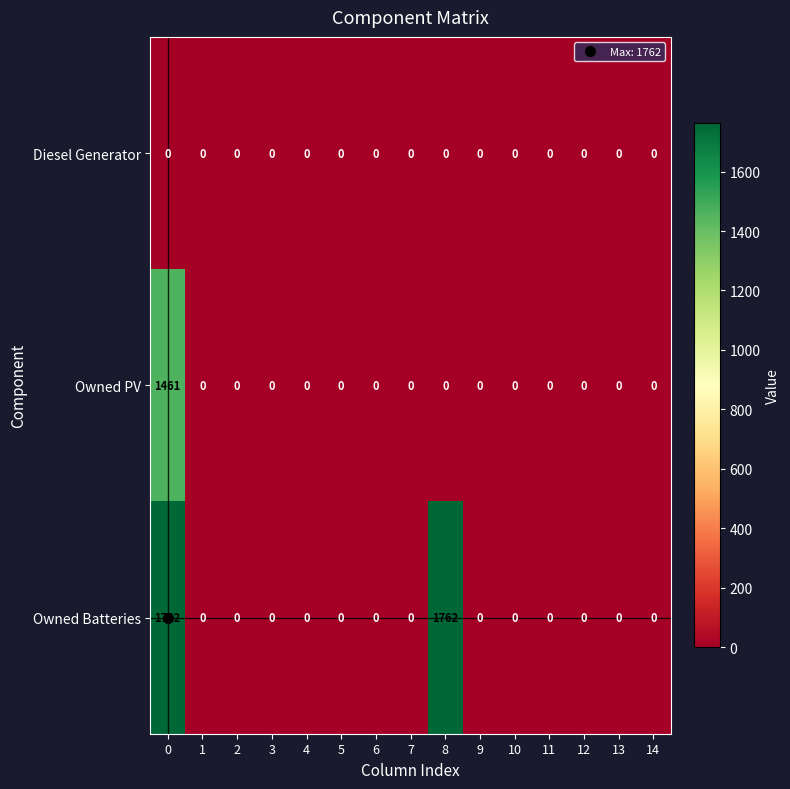

How many categories are shown in the chart?

15